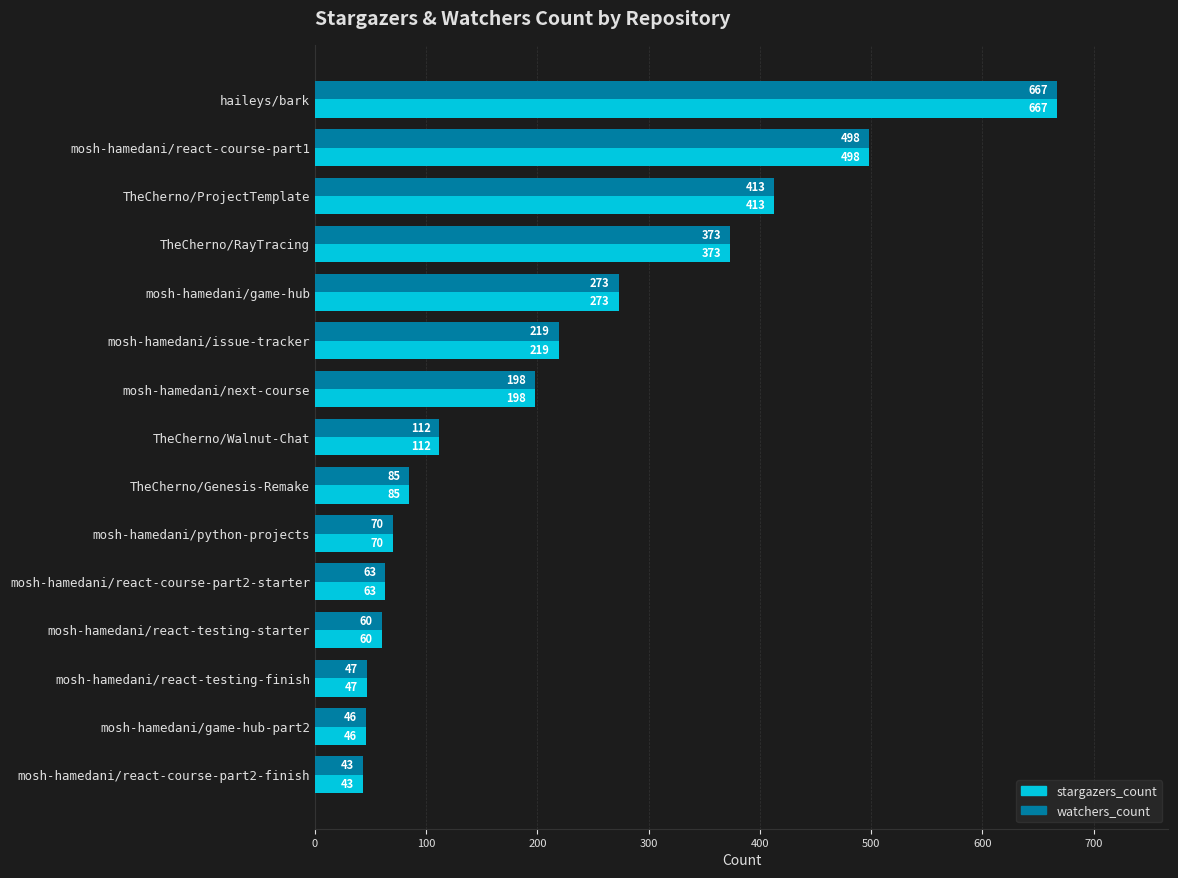

What is the lowest value of the stargazers_count series?

43